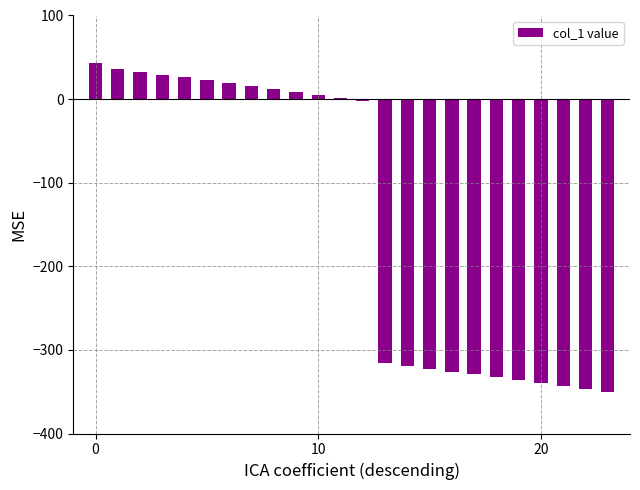

What is the difference between the second highest and second lowest values?

382.8